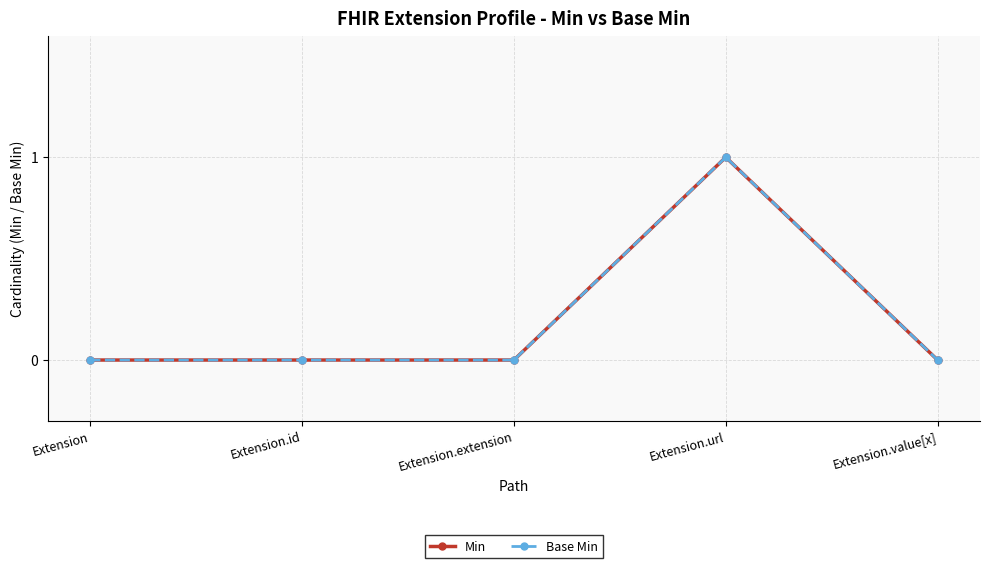

How many lines are shown in the chart?

2